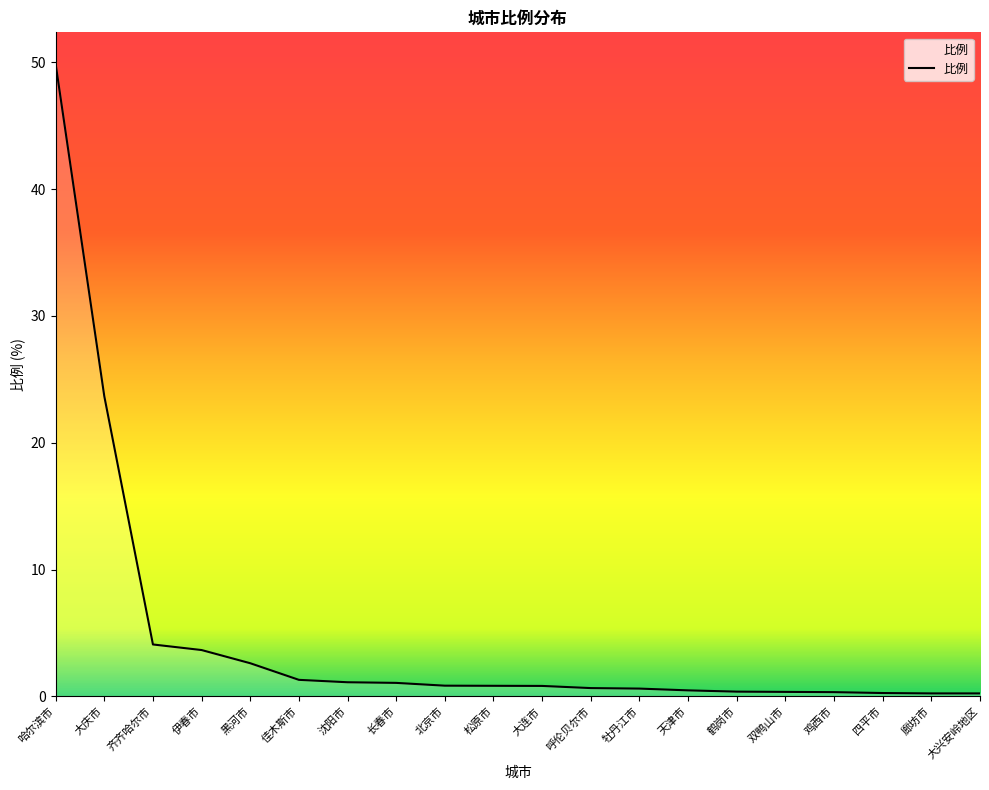

Between 呼伦贝尔市 and 黑河市, which is larger?

黑河市